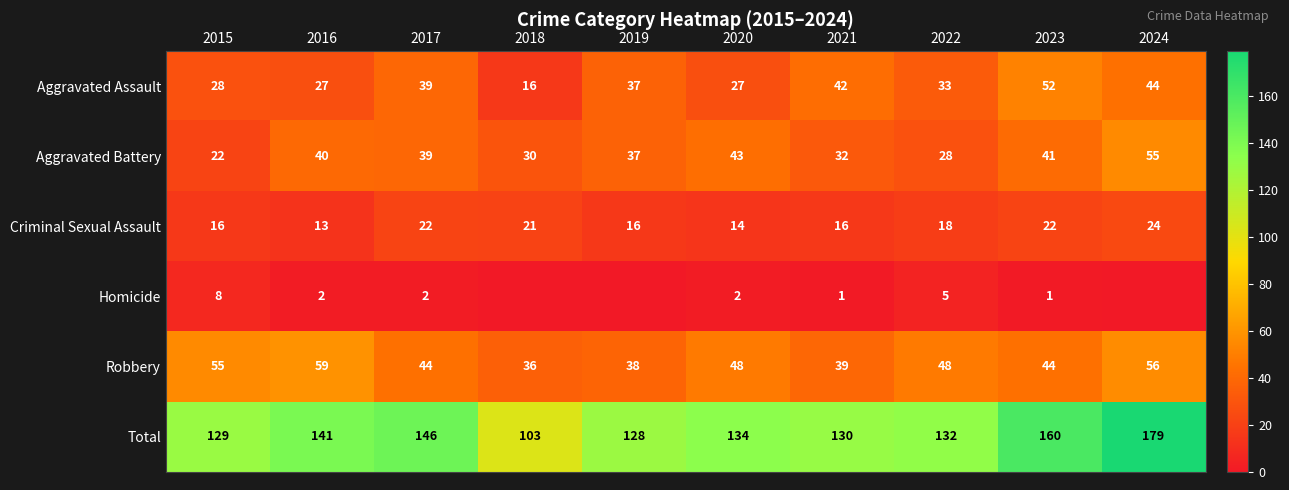

Which label corresponds to the largest value in the chart?

2024